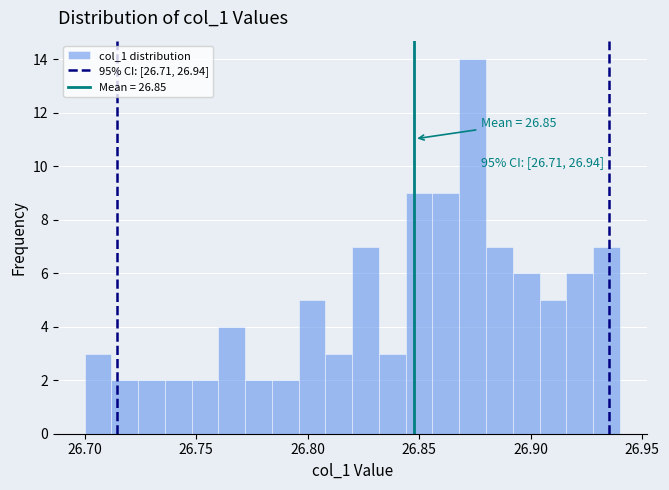

Read against the x-axis, roughly where is the centre of the tallest bar?

26.875